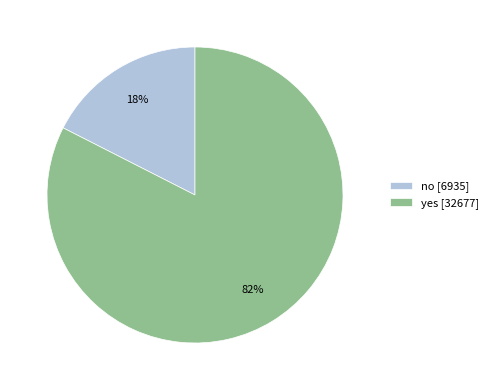

How many segments does this pie chart have?

2